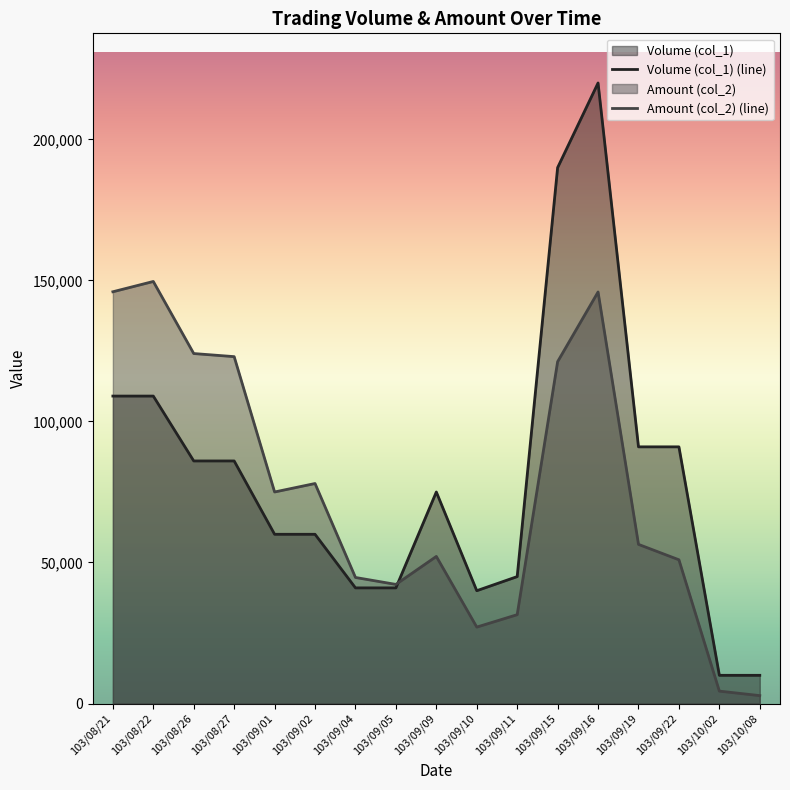

What is the sum of all Amount (col_2) (line) values?

1275020